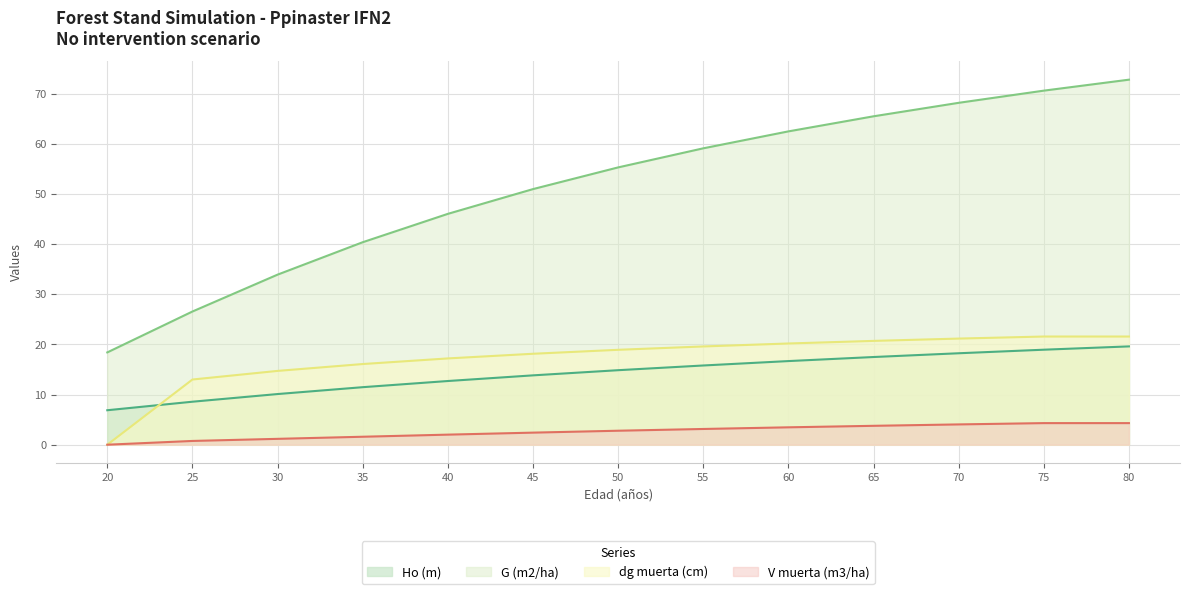

The V muerta (m3/ha) series shows 3.1 at 55. True or false?

True